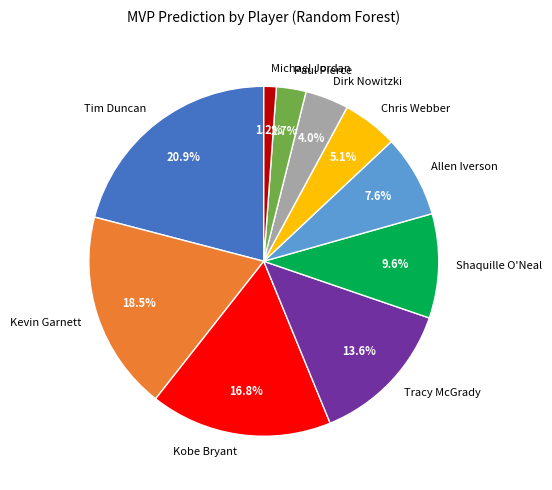

How many segments does this pie chart have?

10